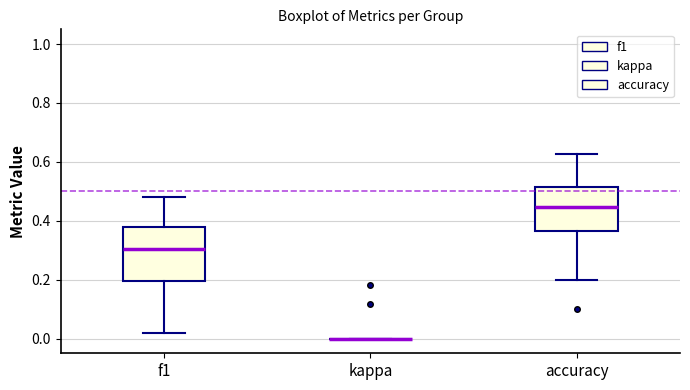

Reading left to right, transcribe this box plot: for each box, give where its median line is, the range the box spans, and where its two whiskers end, as read against the y-axis. The values are not printed on the chart, so give them approximately, as read against the axis.

f1: median 0.30, box 0.20 to 0.38, whiskers 0.02 to 0.48
kappa: box collapsed to a line at 0.00, whiskers 0.00 to 0.00
accuracy: median 0.44, box 0.36 to 0.52, whiskers 0.20 to 0.62